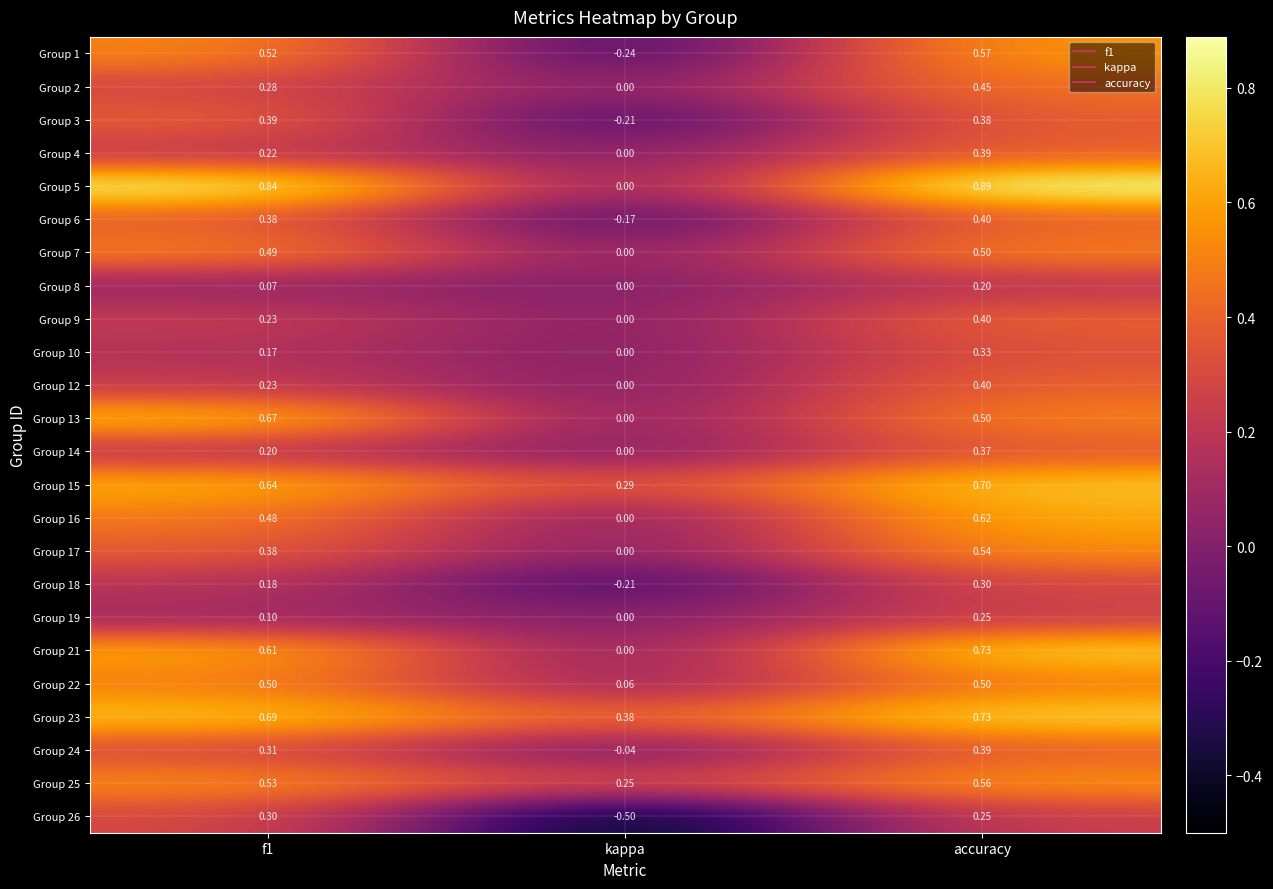

At which label is Group 3 closest to 0?

kappa